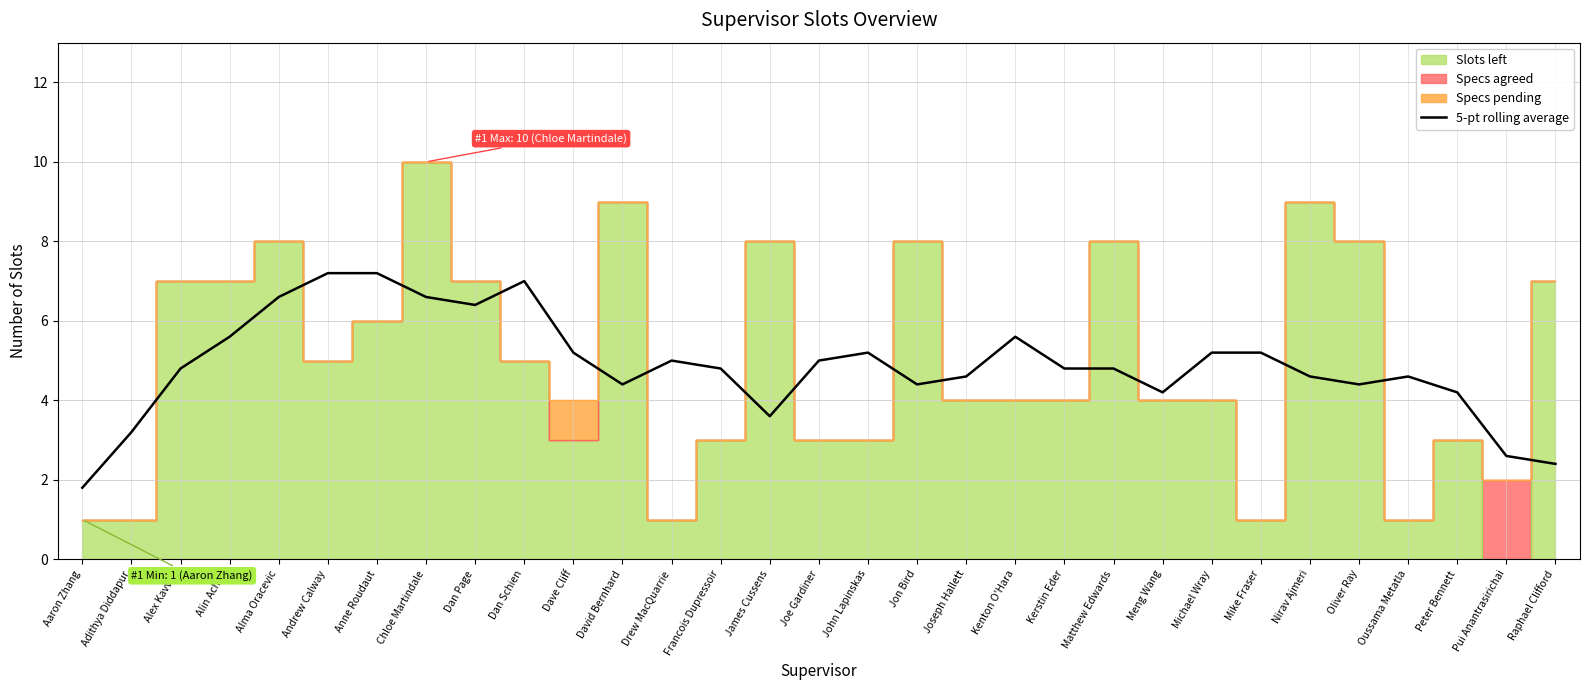

The 5-pt rolling average series shows 3.2 at Nirav Ajmeri. True or false?

False